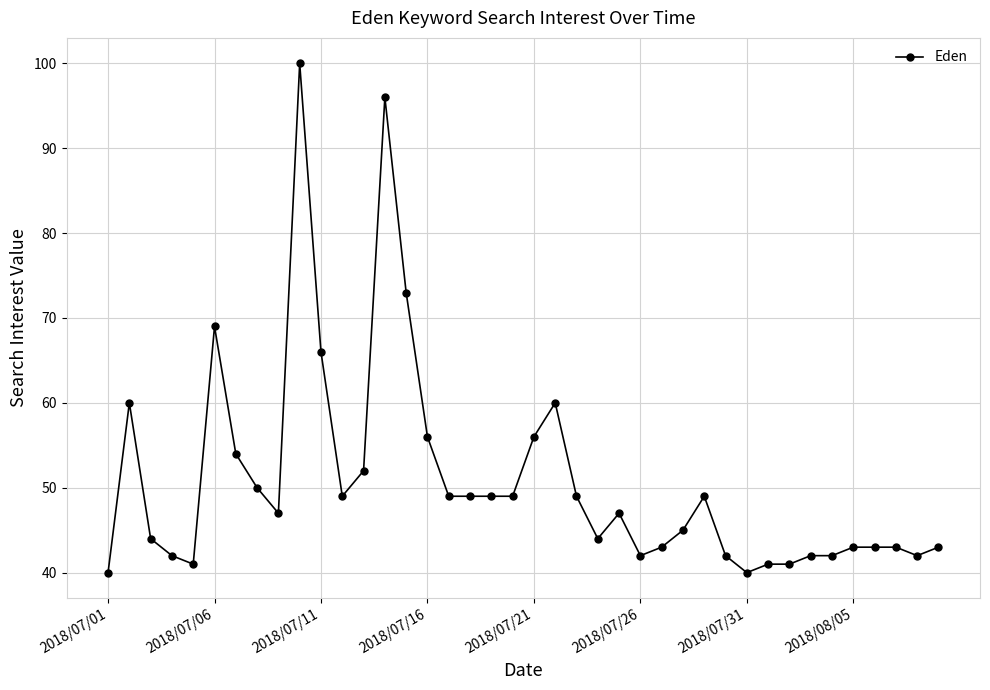

What is the maximum value shown in the chart?

100